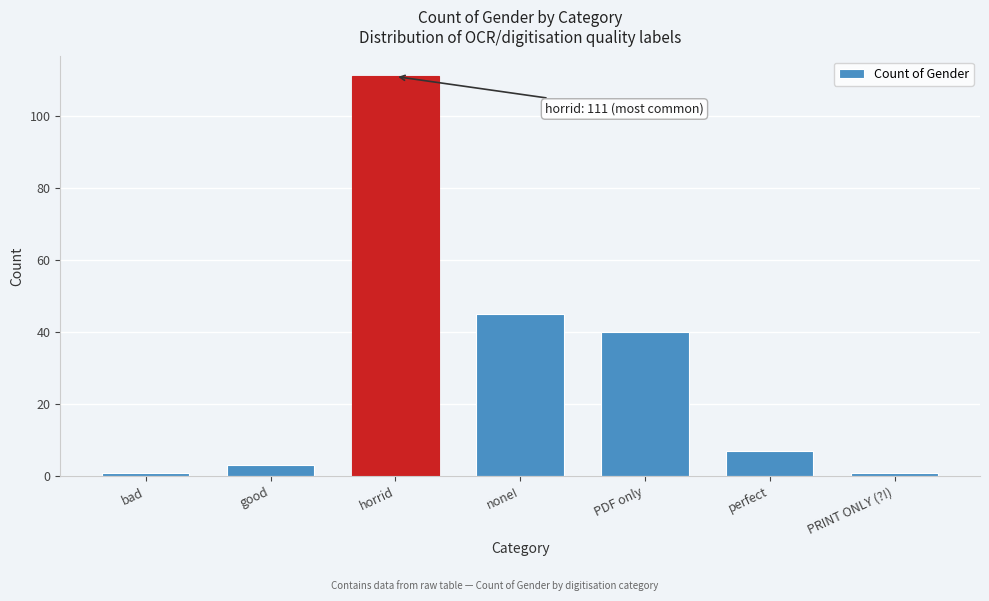

Reading left to right, transcribe all the data shown in this chart.

bad=1	good=3	horrid=111	none!=45	PDF only=40	perfect=7	PRINT ONLY (?!)=1